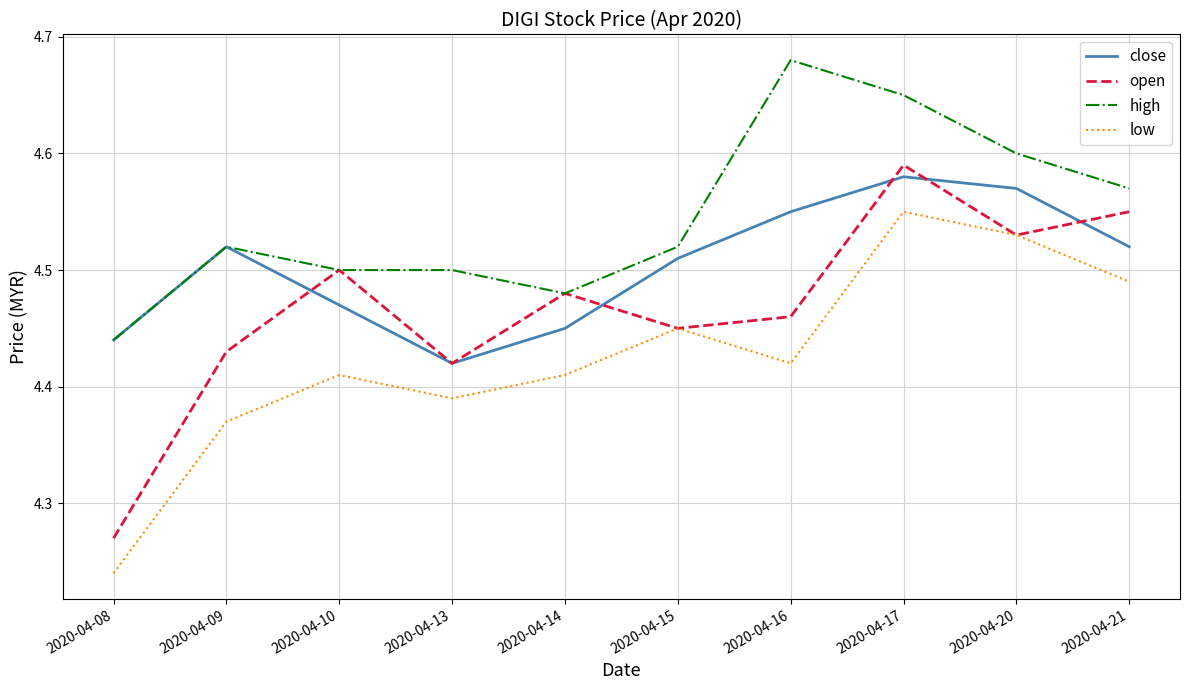

What is the sum of all close values?

45.0